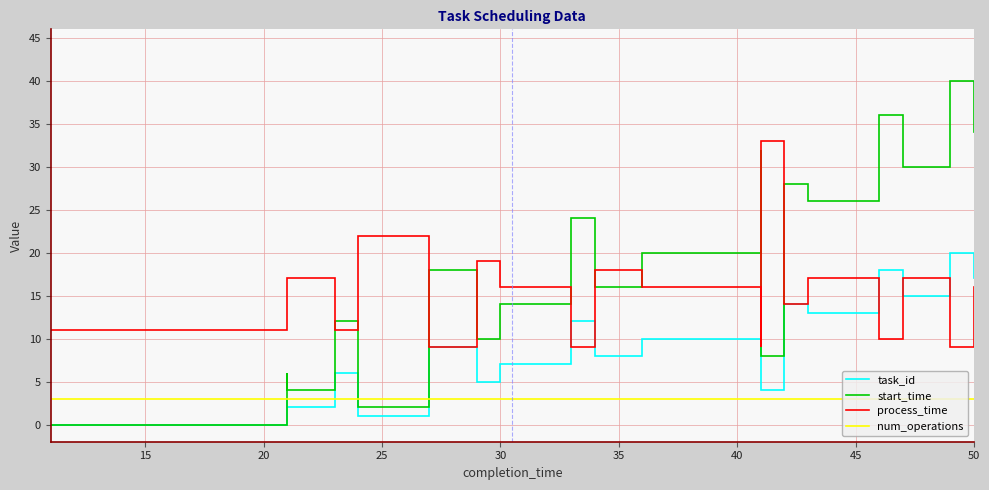

Does the chart have visible grid lines?

Yes